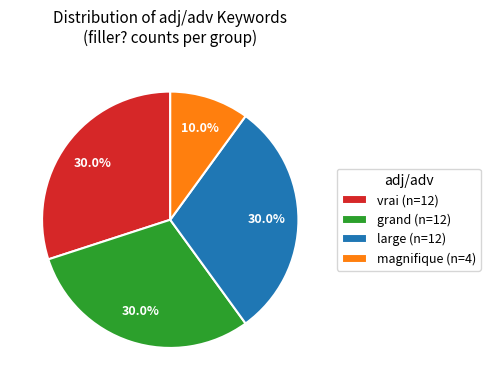

To the nearest percent, what is the average slice percentage?

25%